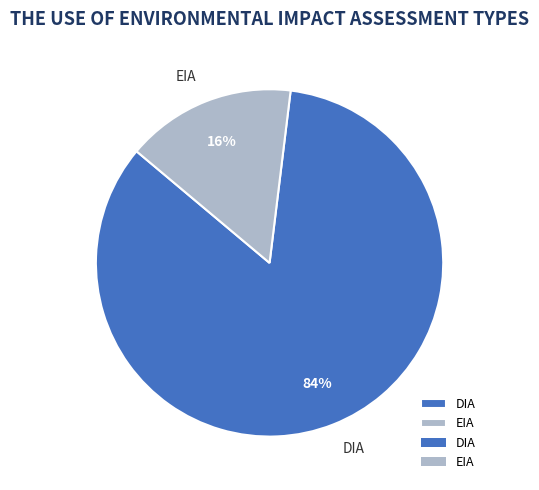

Rank the categories by value from lowest to highest.

EIA, DIA